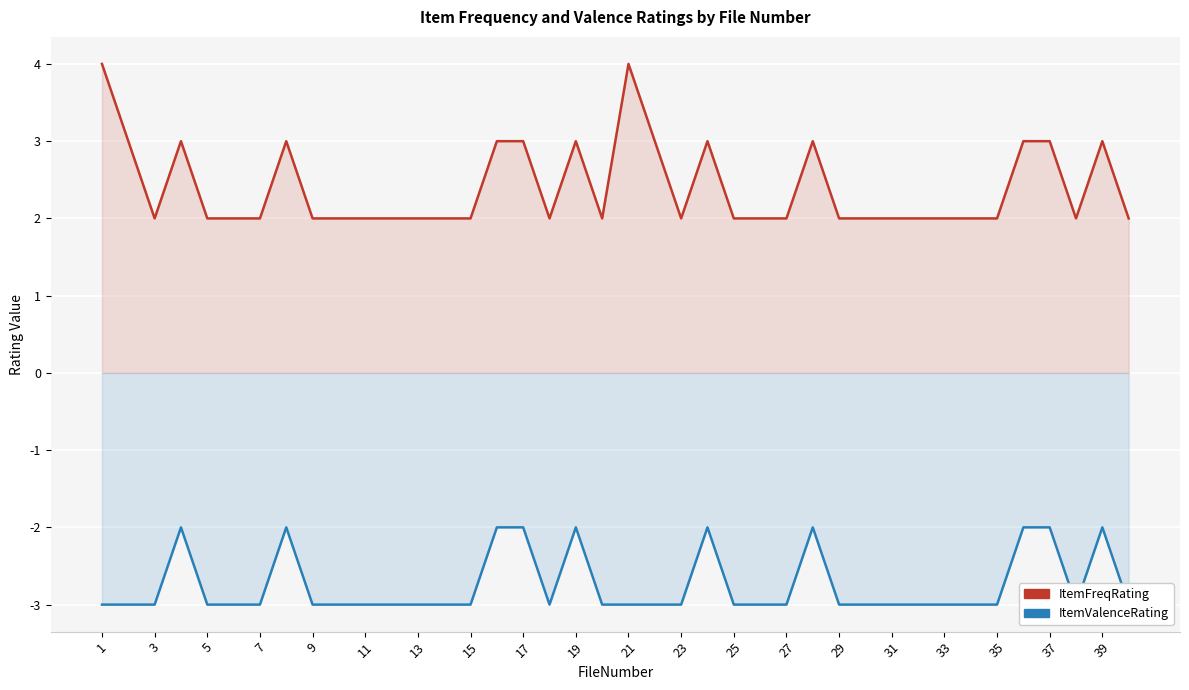

How many categories are shown in the chart?

40